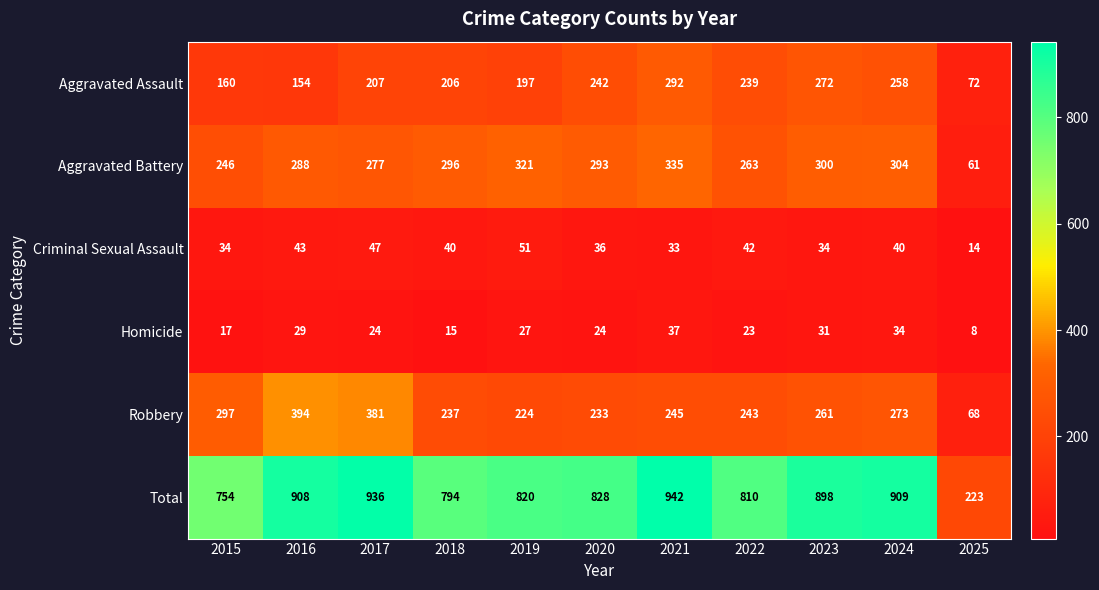

Which series has the largest range (max minus min)?

Total